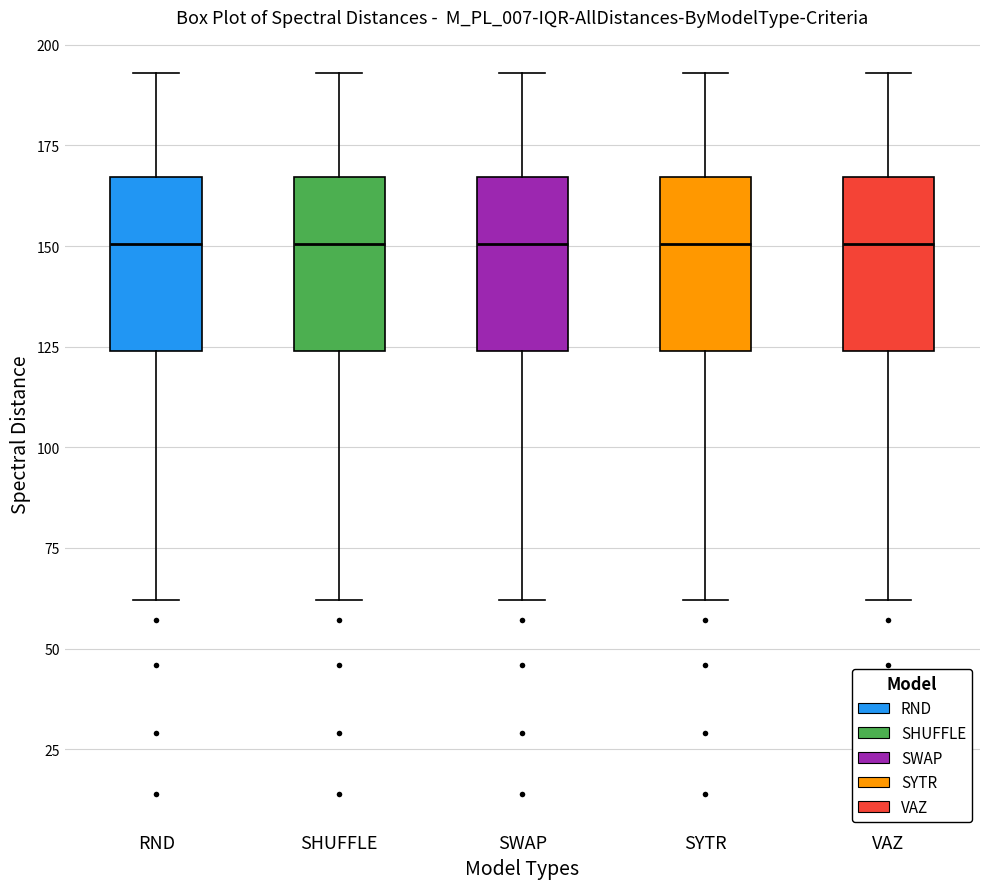

Reading left to right, transcribe this box plot: for each box, give where its median line is, the range the box spans, and where its two whiskers end, as read against the y-axis. The values are not printed on the chart, so give them approximately, as read against the axis.

RND: median 150, box 125 to 165, whiskers 60 to 195
SHUFFLE: median 150, box 125 to 165, whiskers 60 to 195
SWAP: median 150, box 125 to 165, whiskers 60 to 195
SYTR: median 150, box 125 to 165, whiskers 60 to 195
VAZ: median 150, box 125 to 165, whiskers 60 to 195